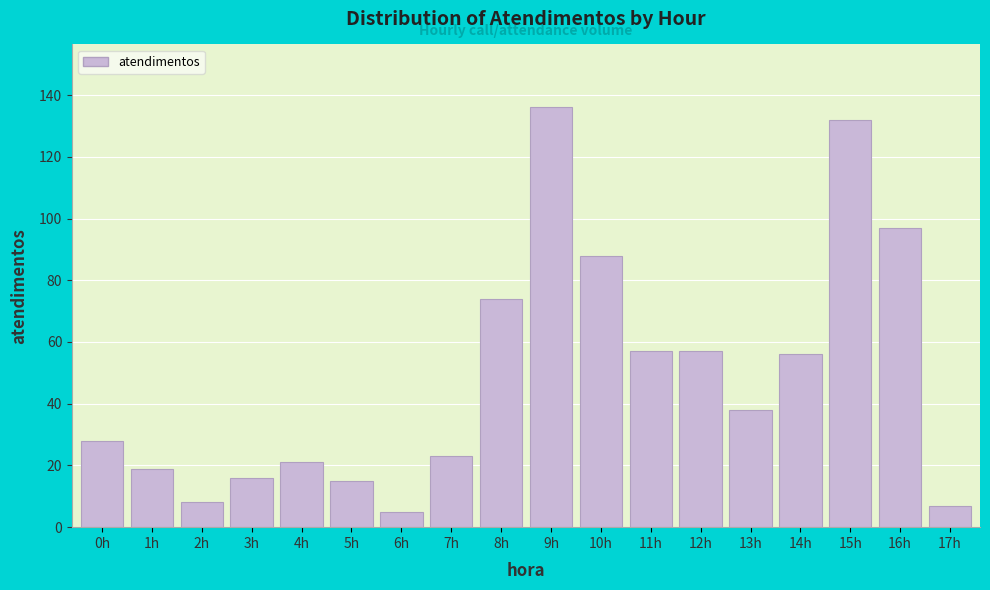

Reading left to right, what are all the values shown in this chart?

28	19	8	16	21	15	5	23	74	136	88	57	57	38	56	132	97	7